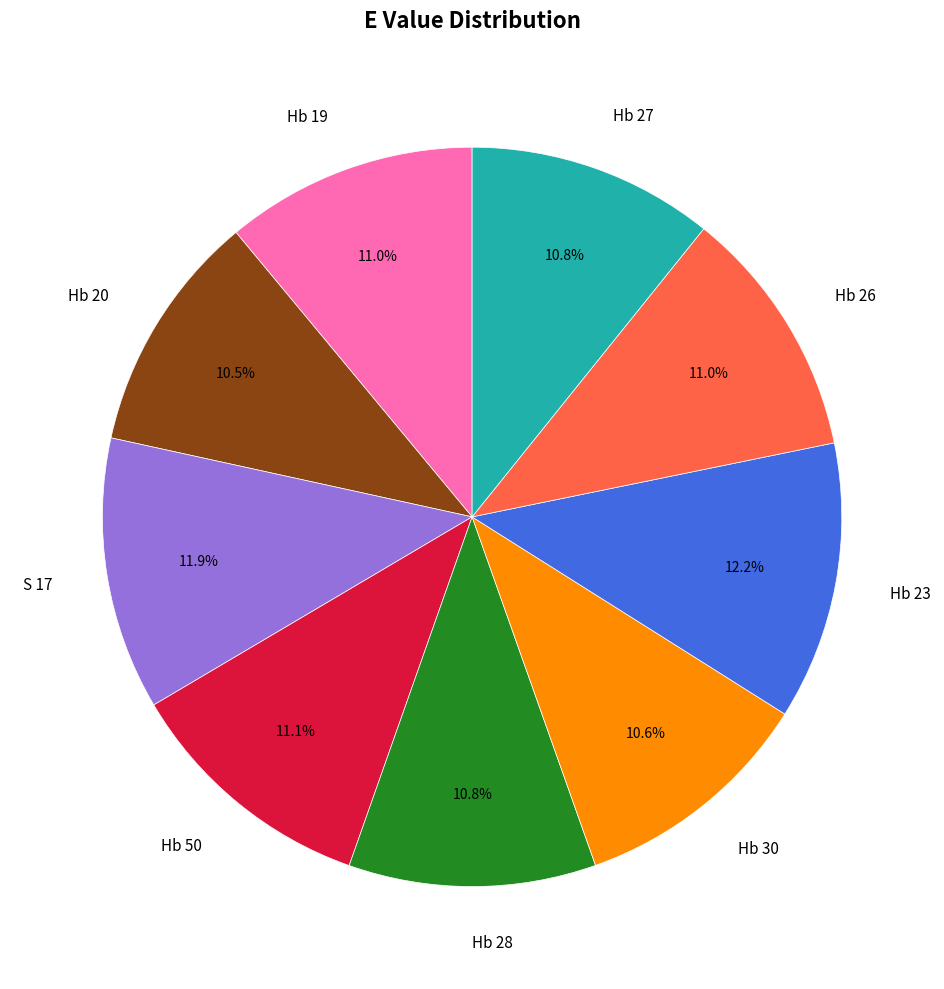

Count the number of slices in the pie.

9